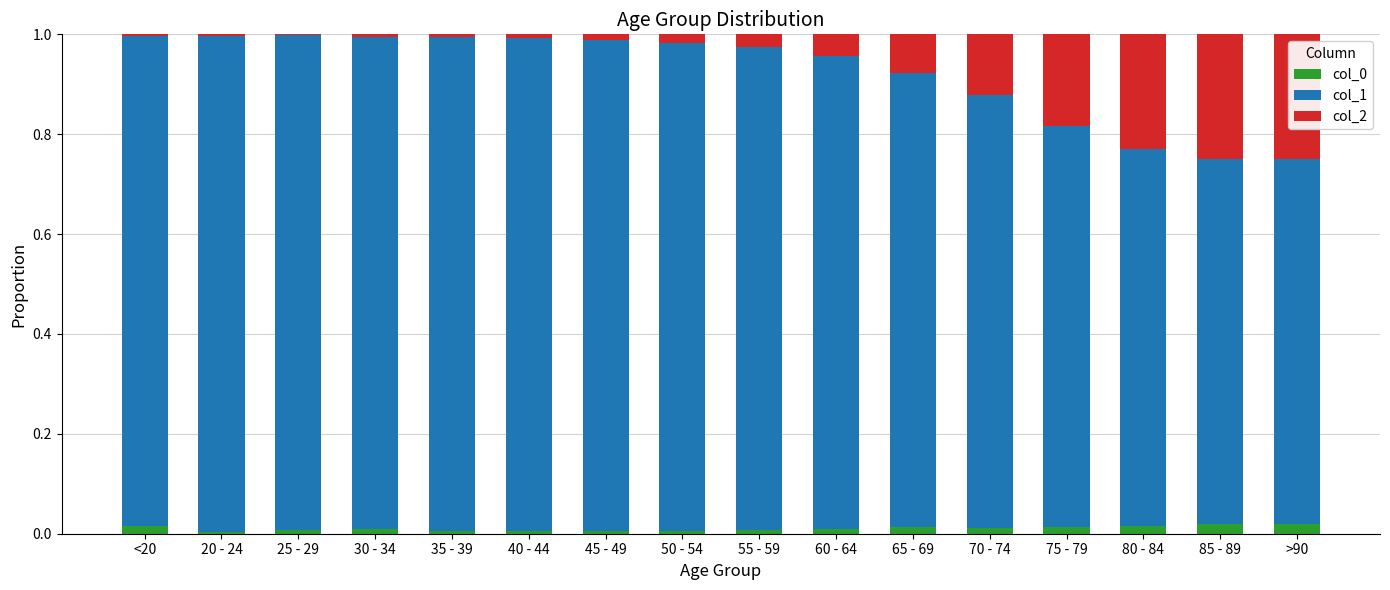

True or false: col_0 has a value of 0.0 at 20 - 24.

True